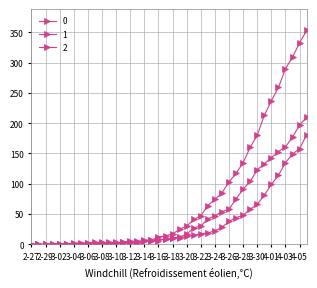

How many data points does each series have?

40